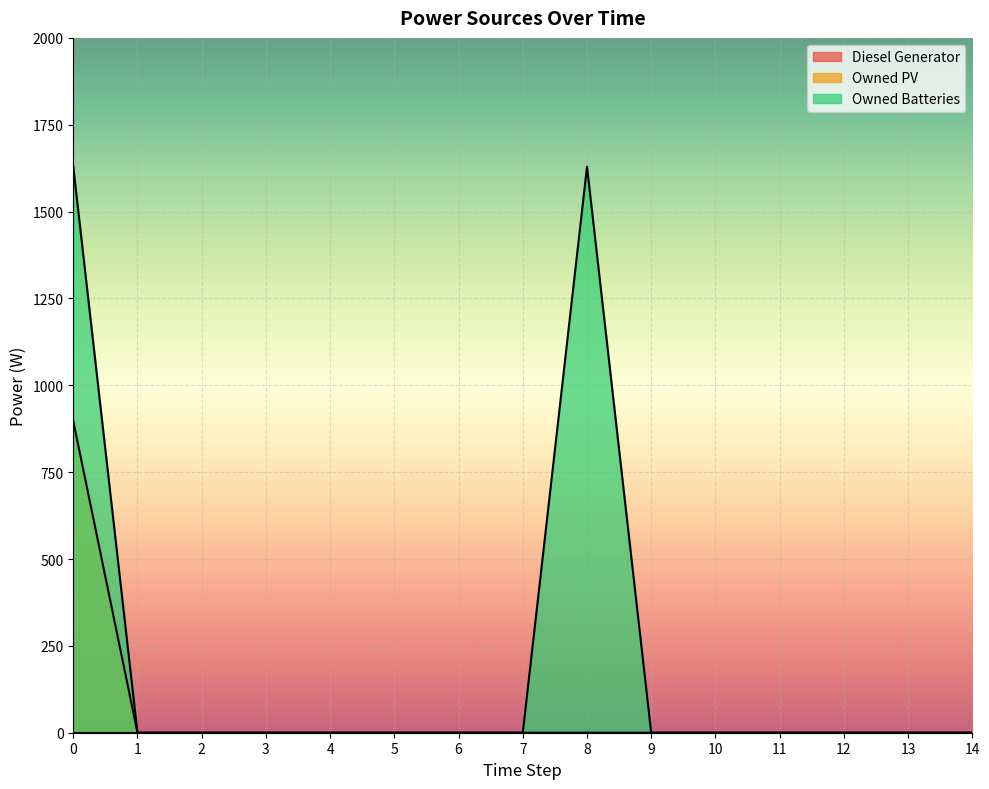

True or false: Owned PV has more than 1 points higher than both neighbors.

False